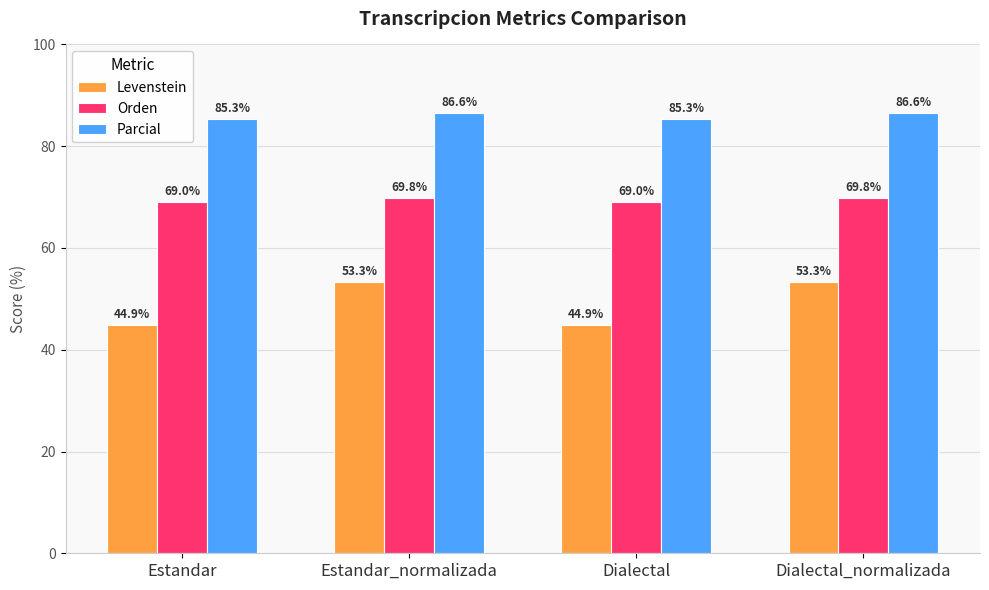

What is the total value across all series at Estandar?

199.2